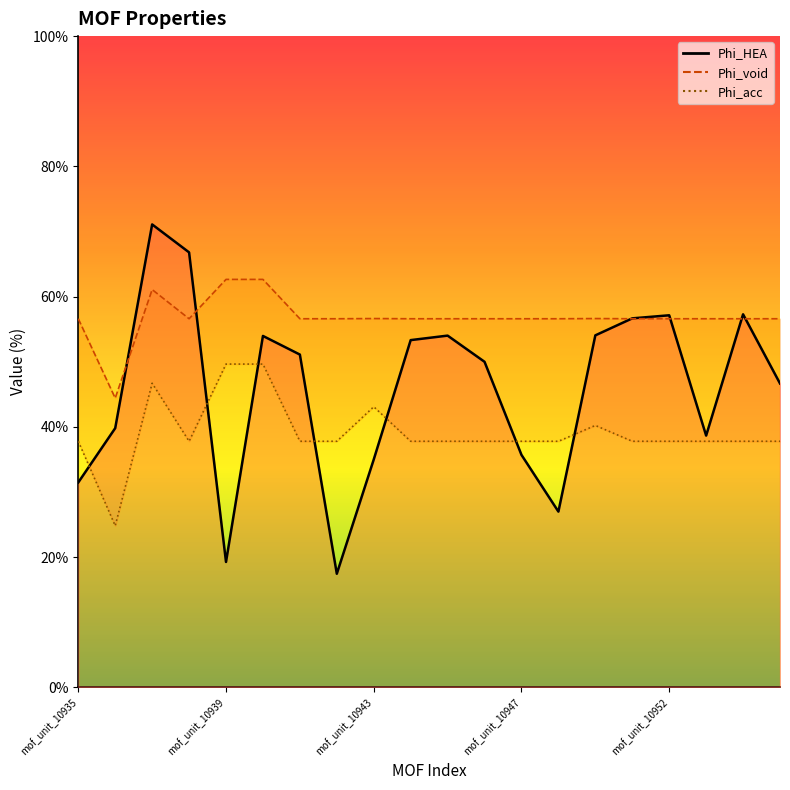

What is the sum of all Phi_acc values?

783.4